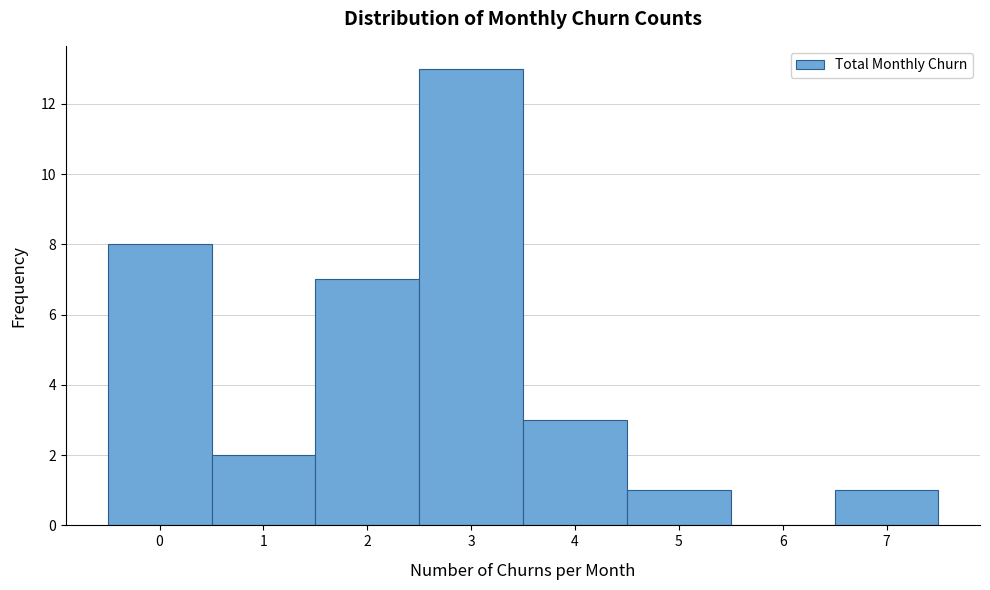

How tall is the bar that spans 0.5 to 1.5 on the x-axis? The values are not printed on the chart, so give them approximately, as read against the axis.

2